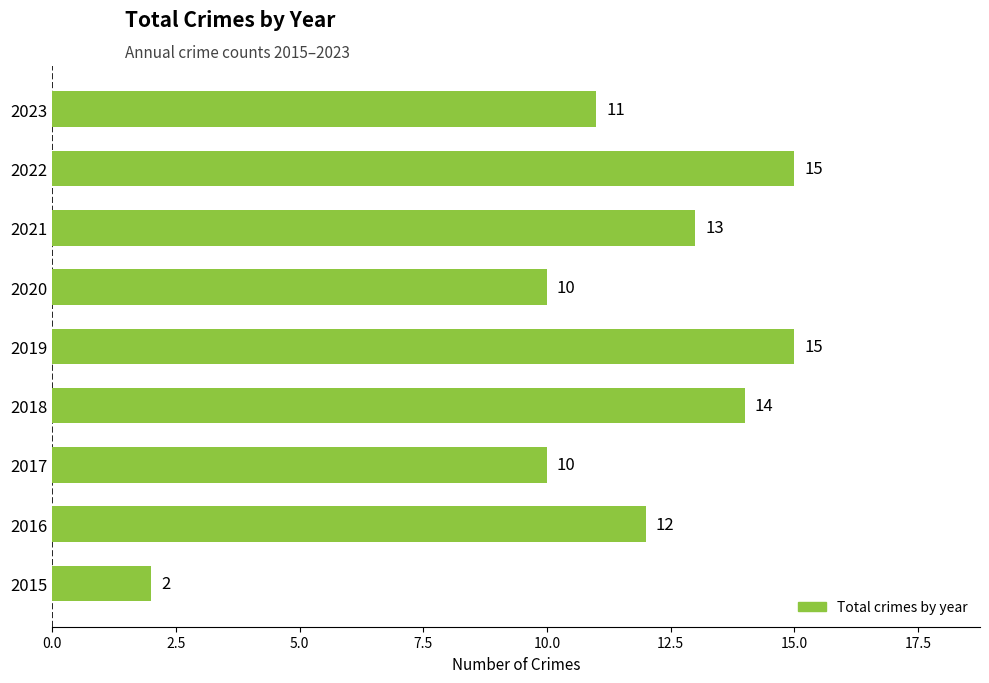

What is the sum of all values?

102